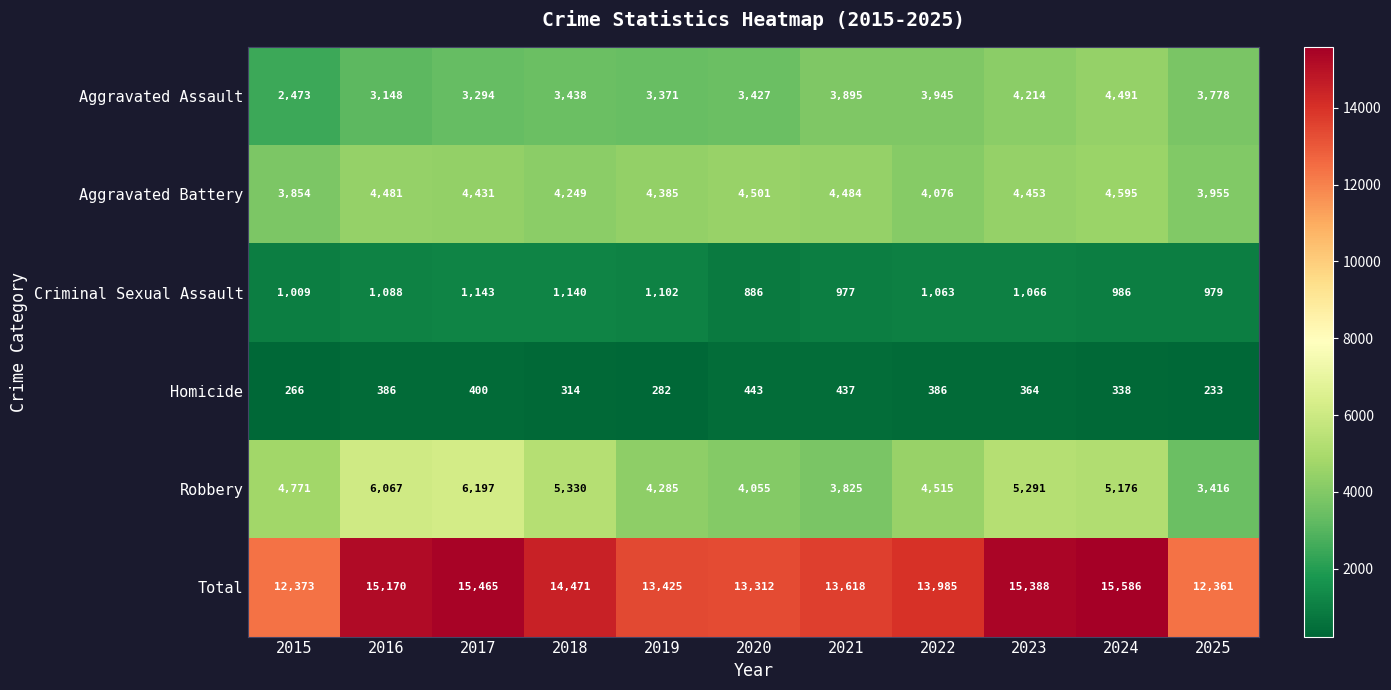

Which series has the widest spread of values?

Total